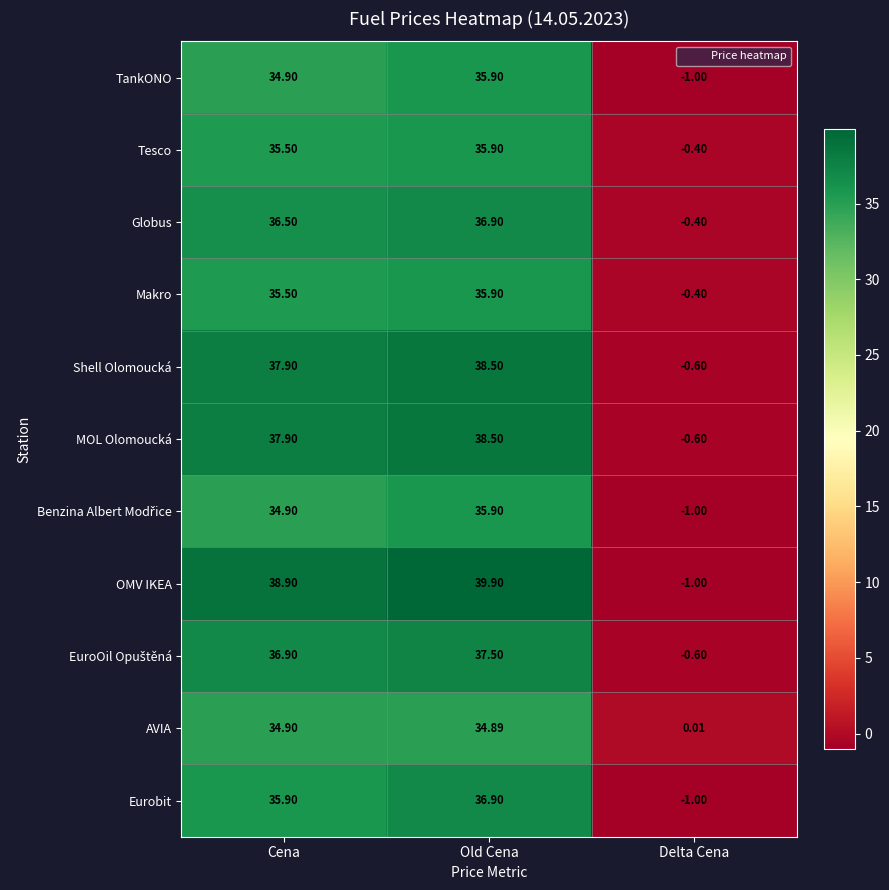

At which category does the chart reach its minimum across all series?

Delta Cena